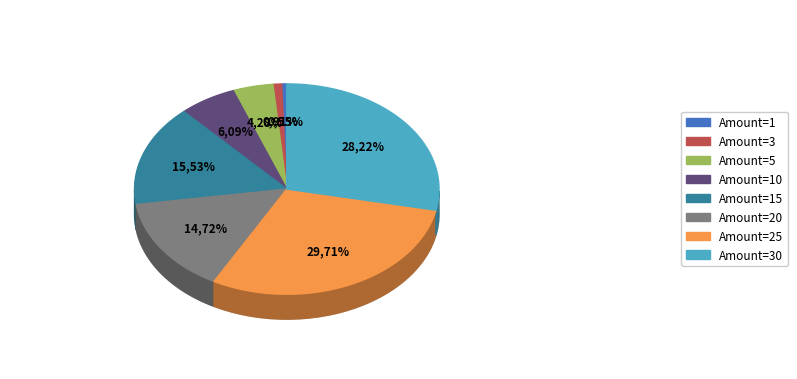

To the nearest percent, what is the difference between the 10 and 20 slice percentages?

9%